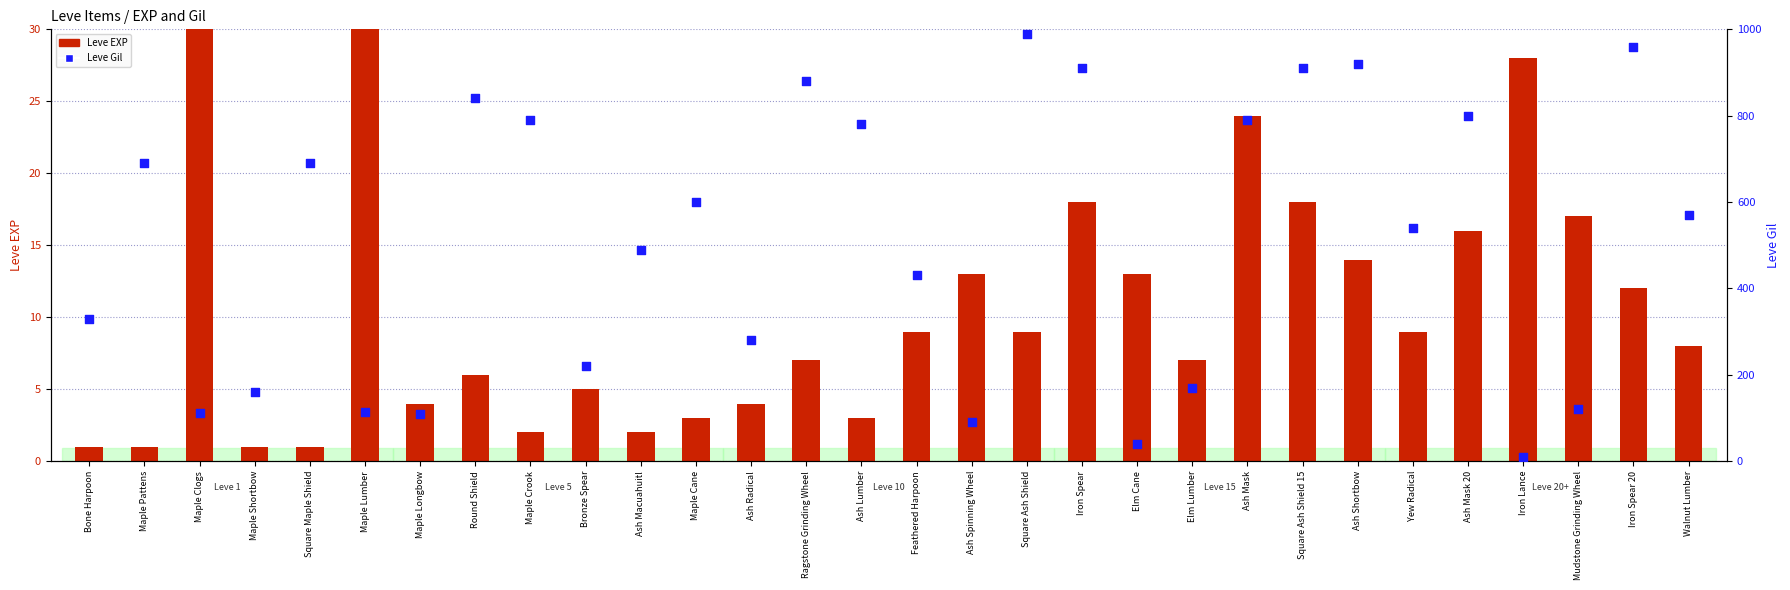

What are all the series names shown in the legend?

Leve EXP, Leve Gil